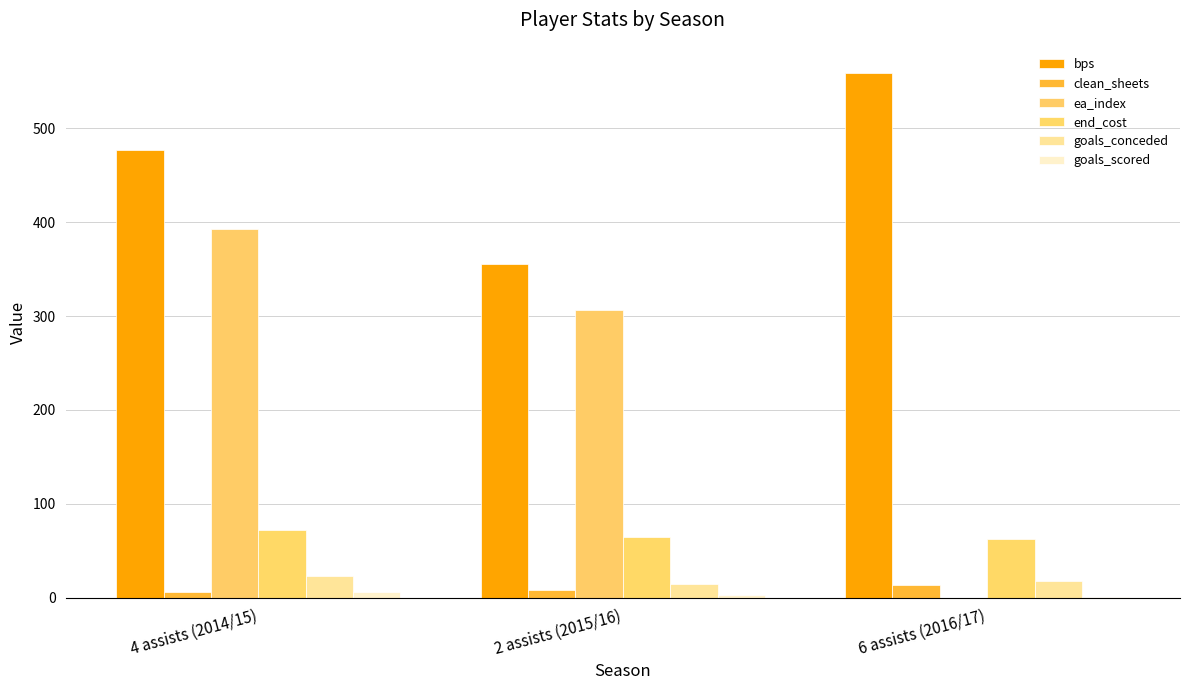

How many goals_conceded values are between 15 and 23?

3